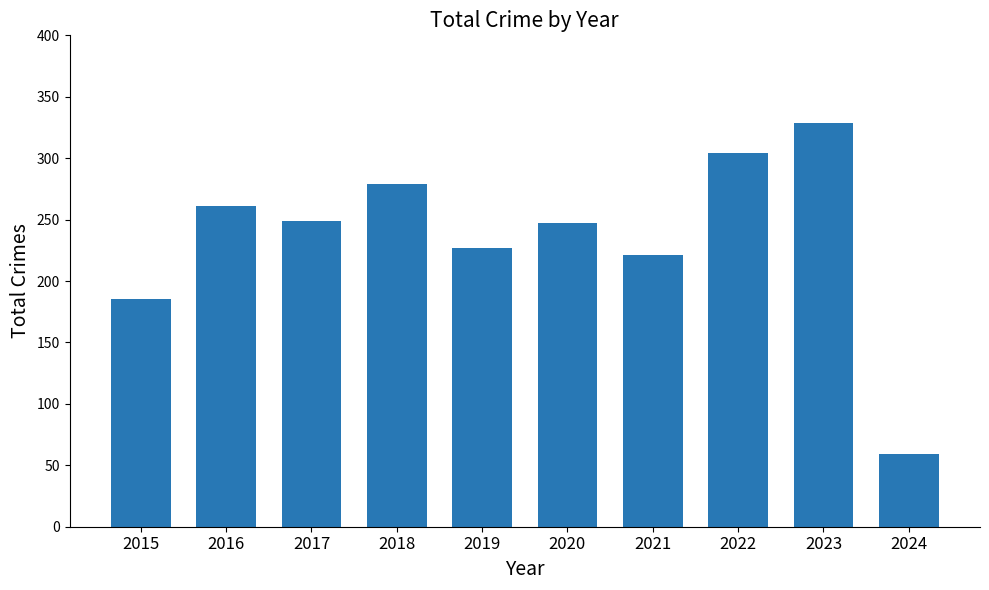

What is the maximum value shown in the chart?

329